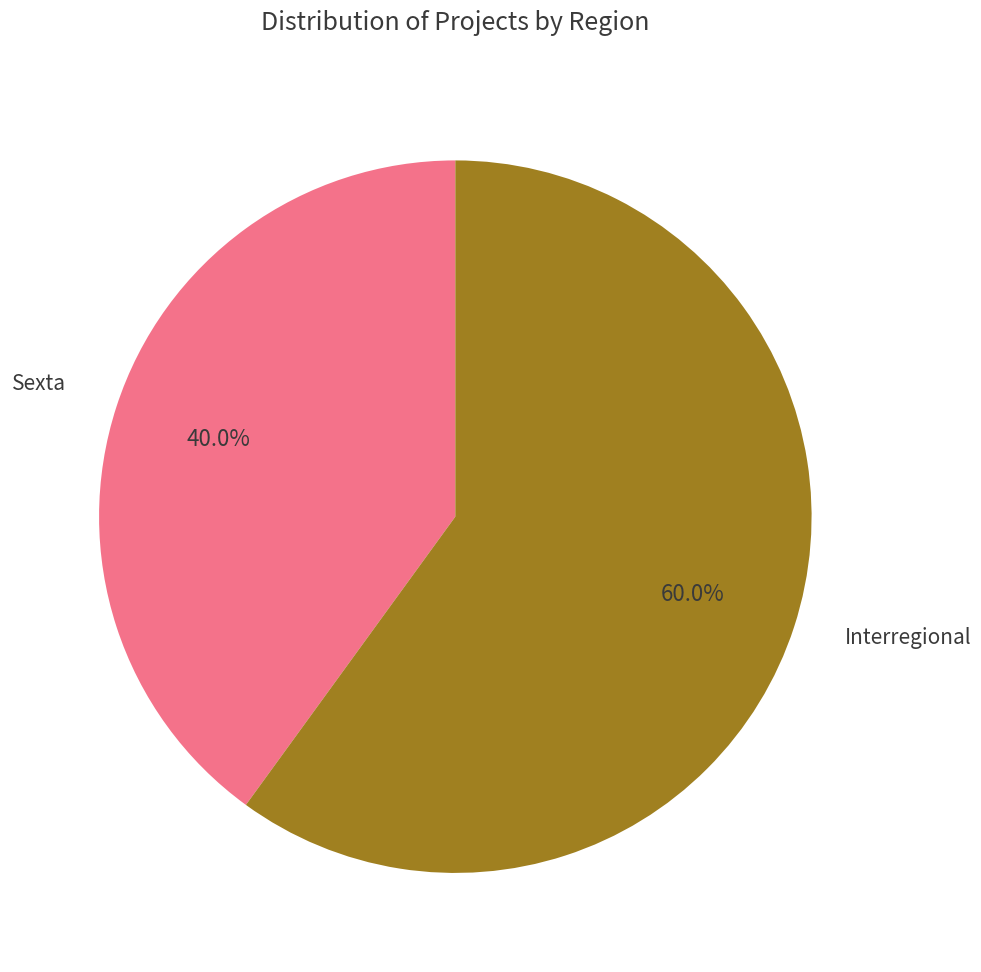

To the nearest percent, what portion does Sexta represent?

40%